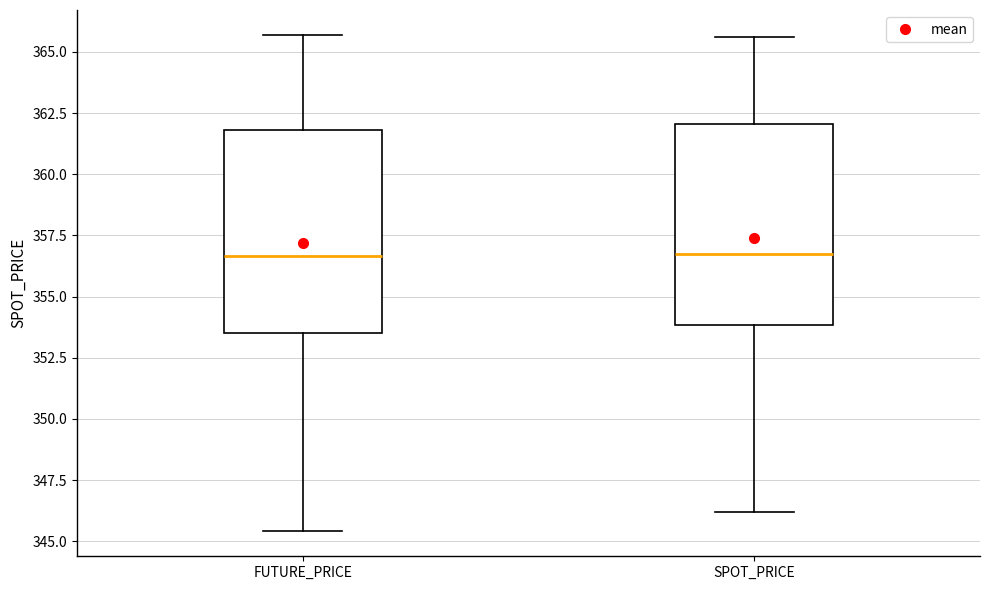

Where is the upper edge of the box for FUTURE_PRICE on the y-axis? The values are not printed on the chart, so give them approximately, as read against the axis.

362.0